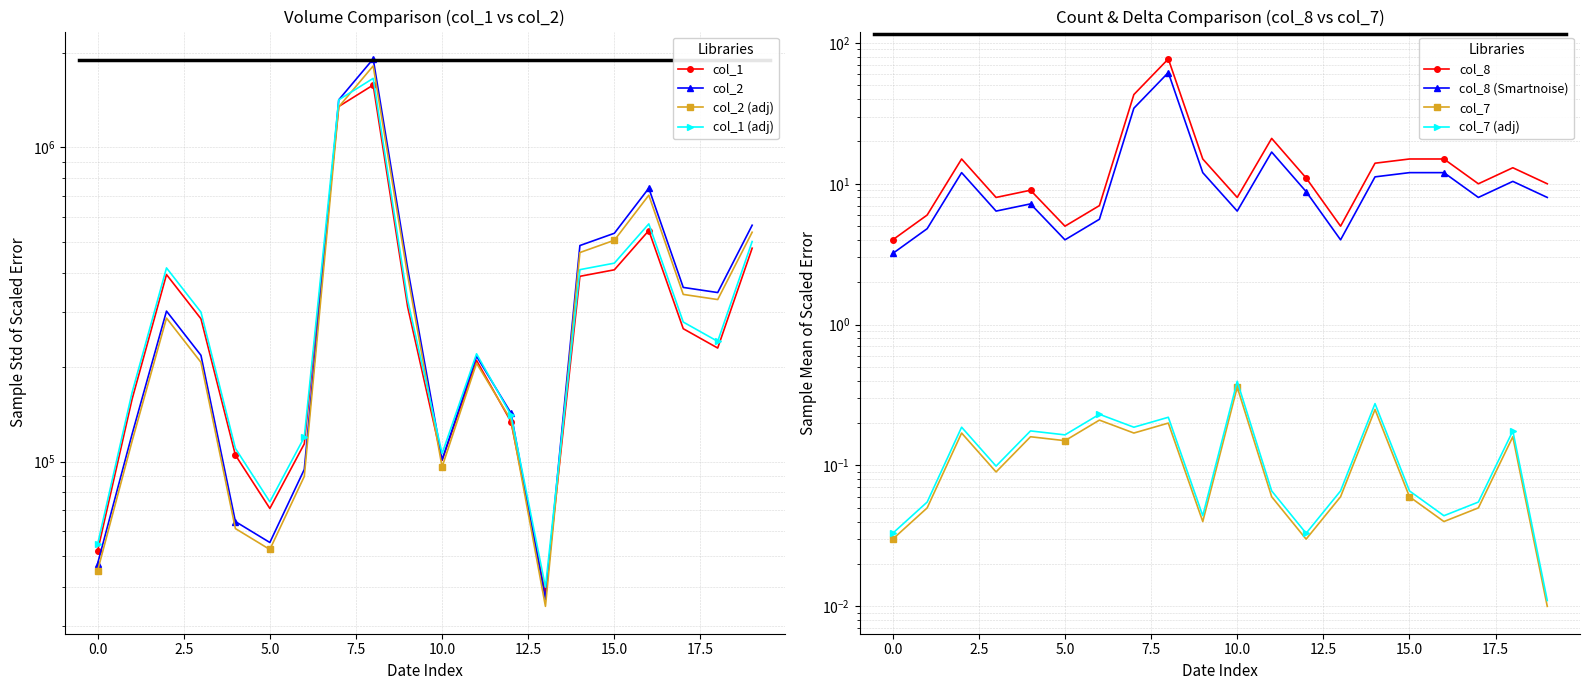

Is this an area chart (filled region under the line)?

No